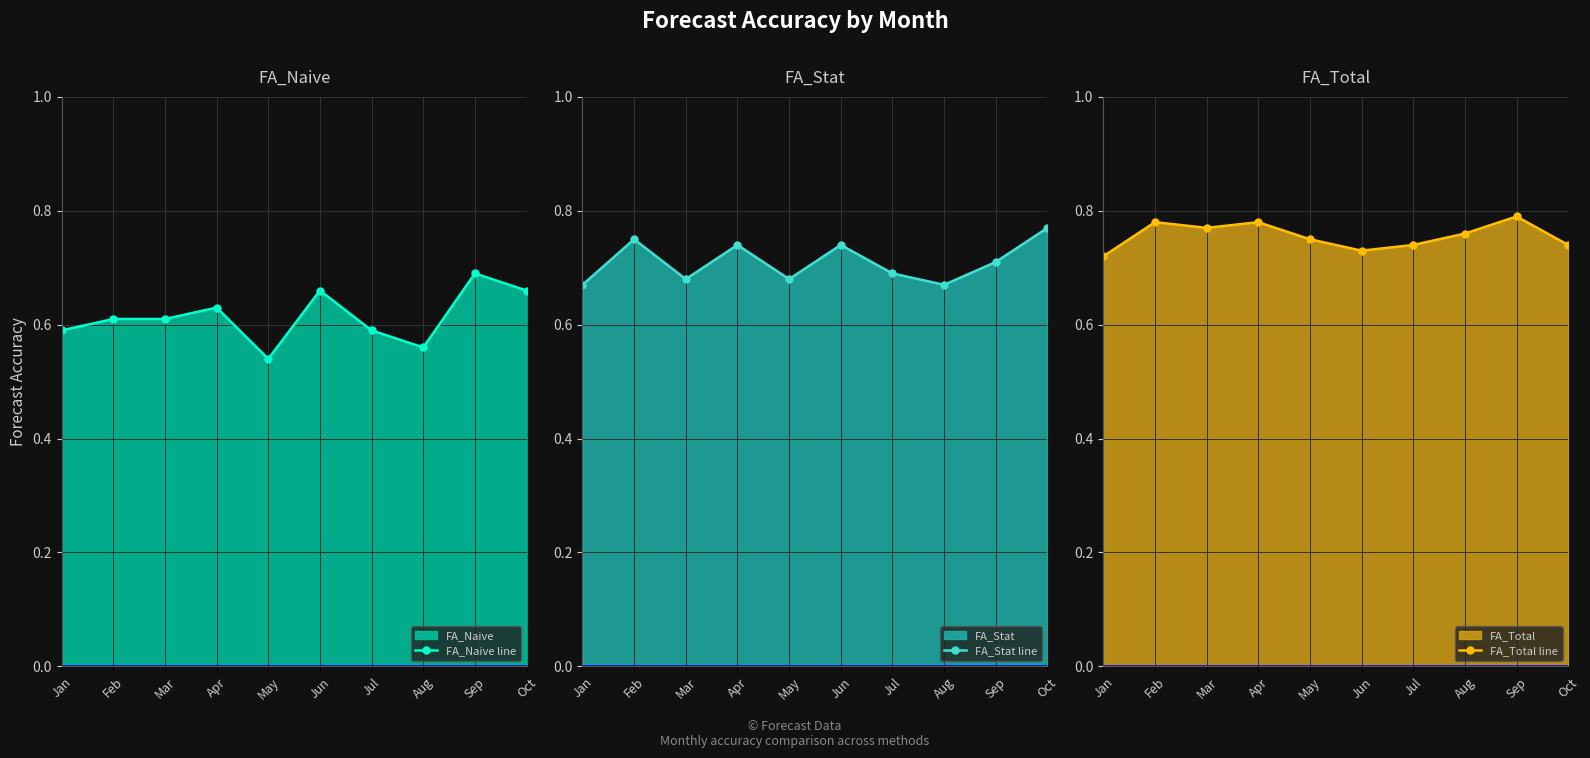

What is the maximum value shown in the chart?

0.8